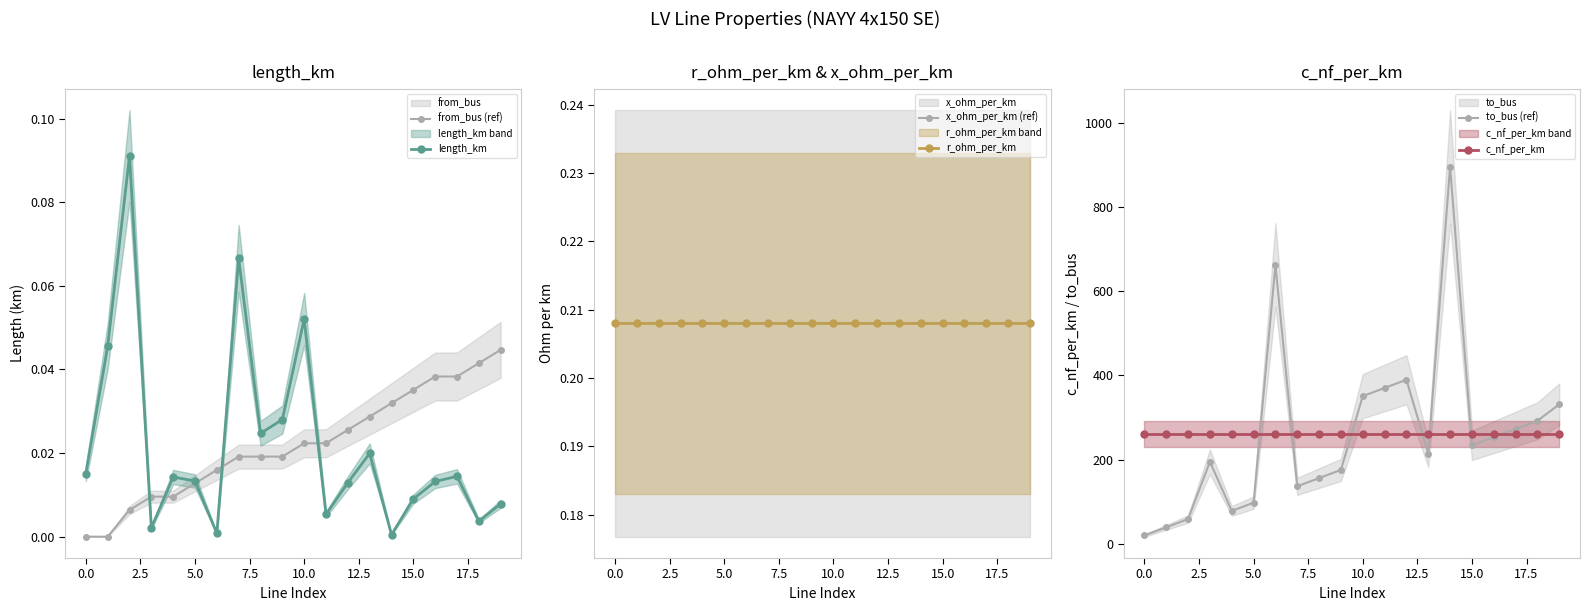

How many interior local valleys does the length_km series have?

6